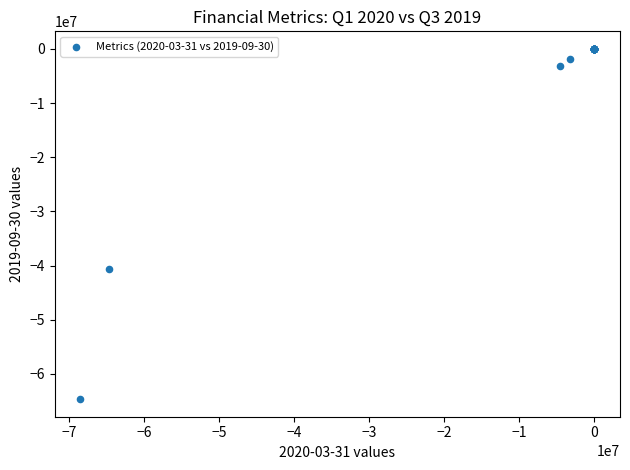

What Y value in the scatter plot is closest to -32338999?

-40634000.0